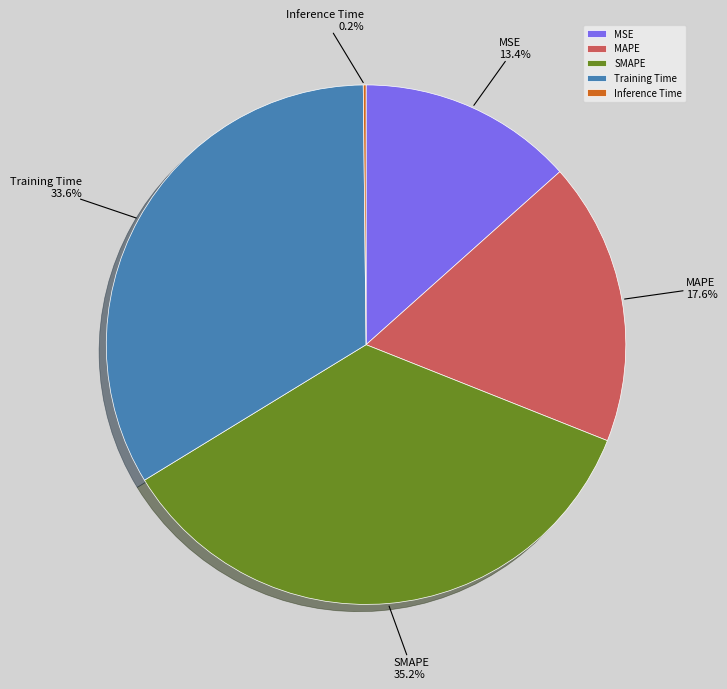

Combined, do Training Time and MSE account for over 50%?

No